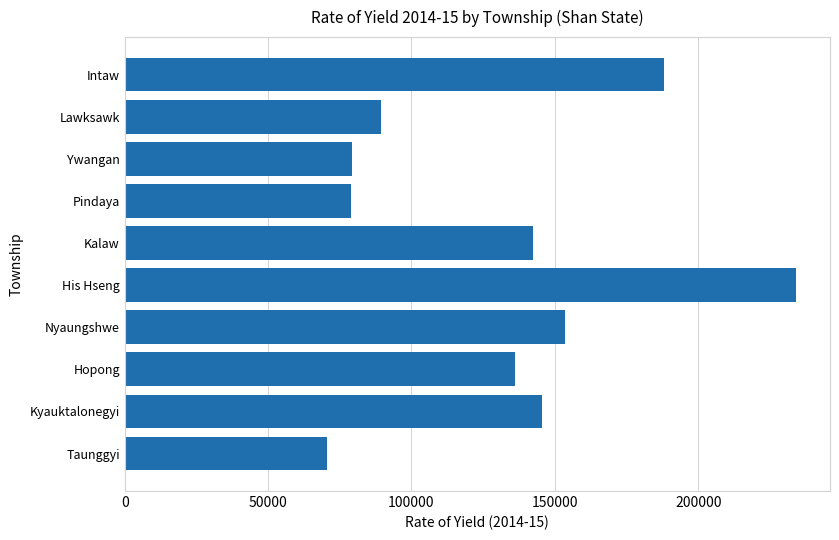

Which category has the lowest value across all series?

Taunggyi